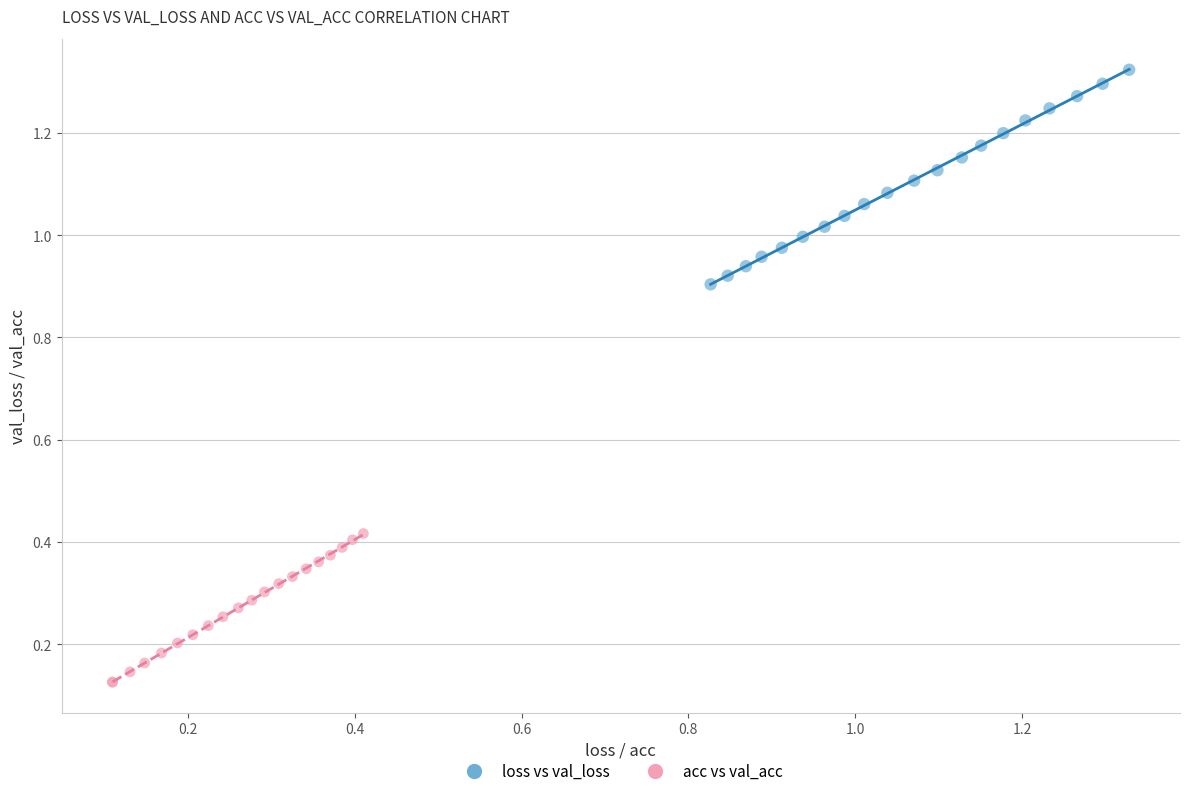

Which series has the widest spread of Y values?

loss vs val_loss